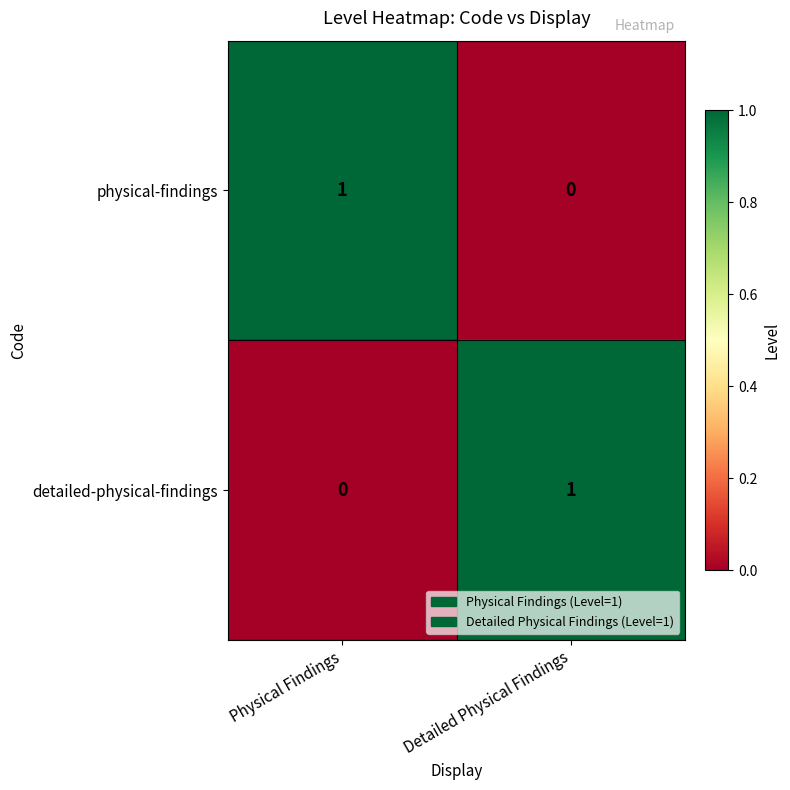

Reading right to left, list all the values displayed in this chart.

physical-findings: Detailed Physical Findings=0	Physical Findings=1
detailed-physical-findings: Detailed Physical Findings=1	Physical Findings=0